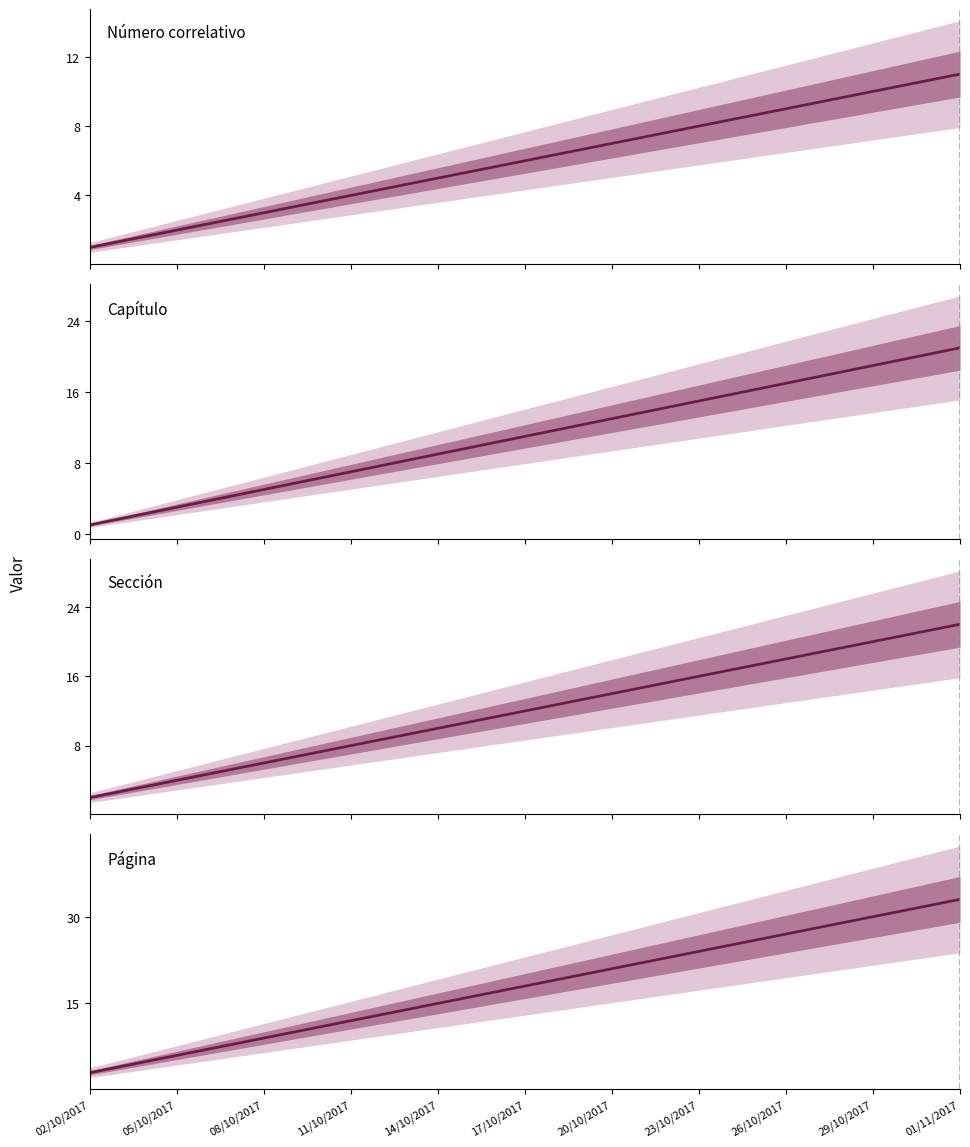

What is the difference between the highest and lowest values at 23/10/2017?

16